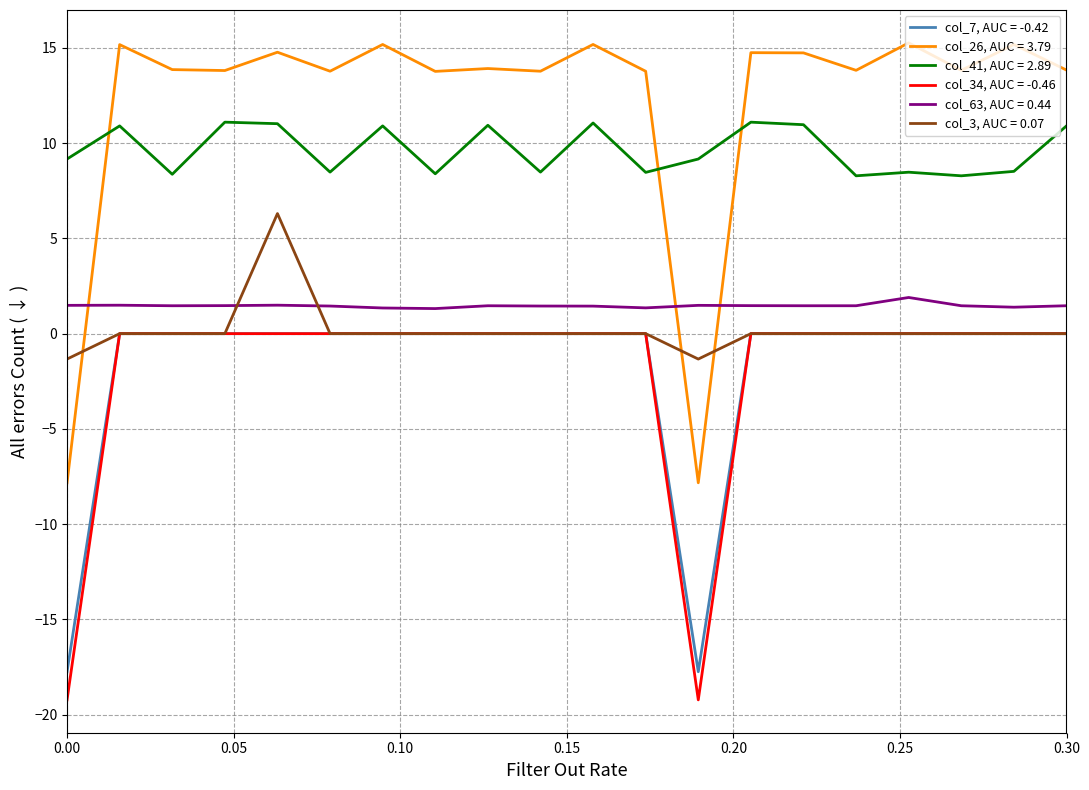

True or false: col_34, AUC = -0.46 and col_41, AUC = 2.89 intersect in this chart.

False